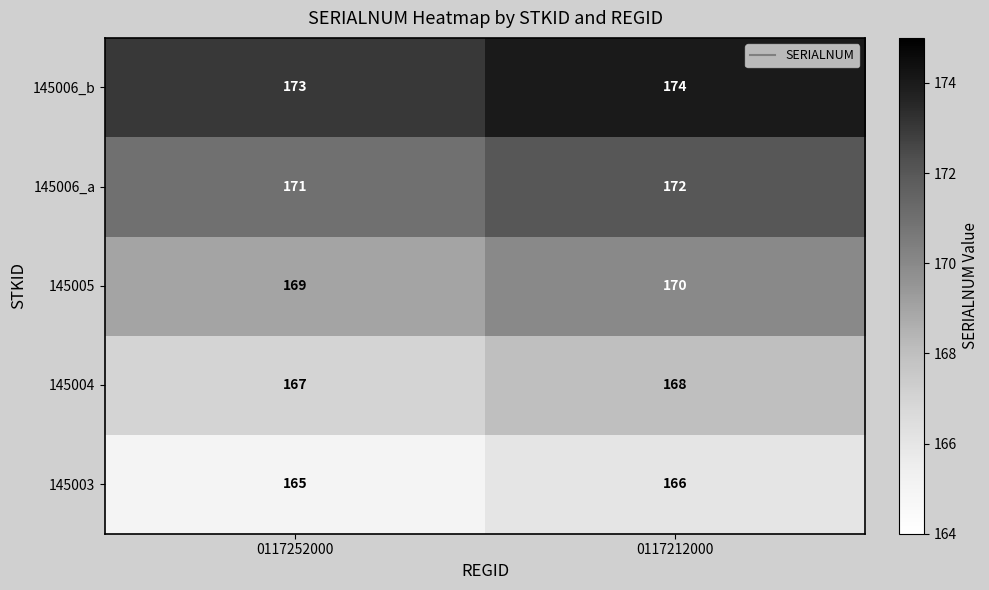

What value does the 145003 series have at 0117252000?

165